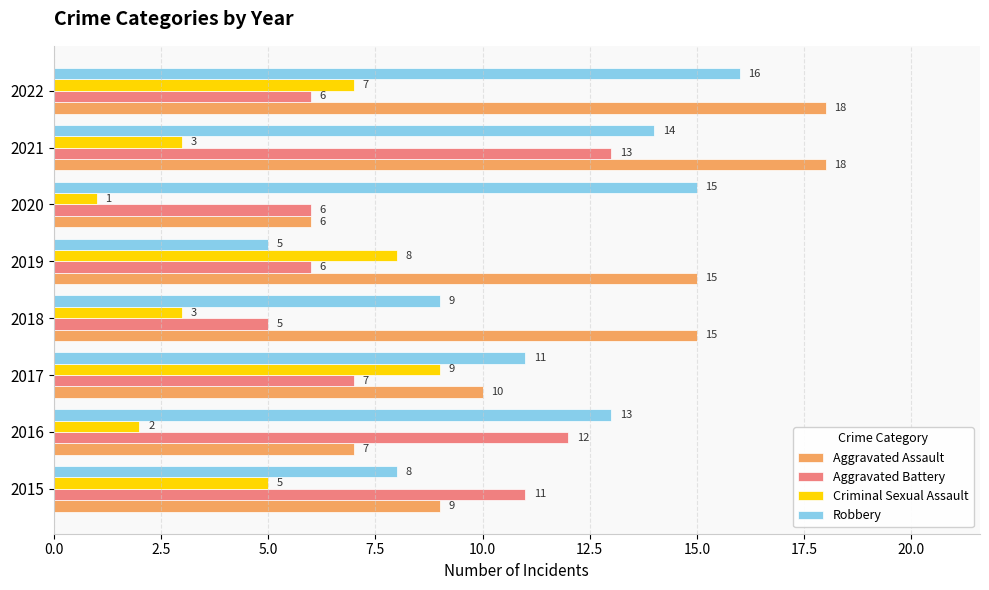

What is the difference between the maximum and second lowest values in the Aggravated Assault series?

11